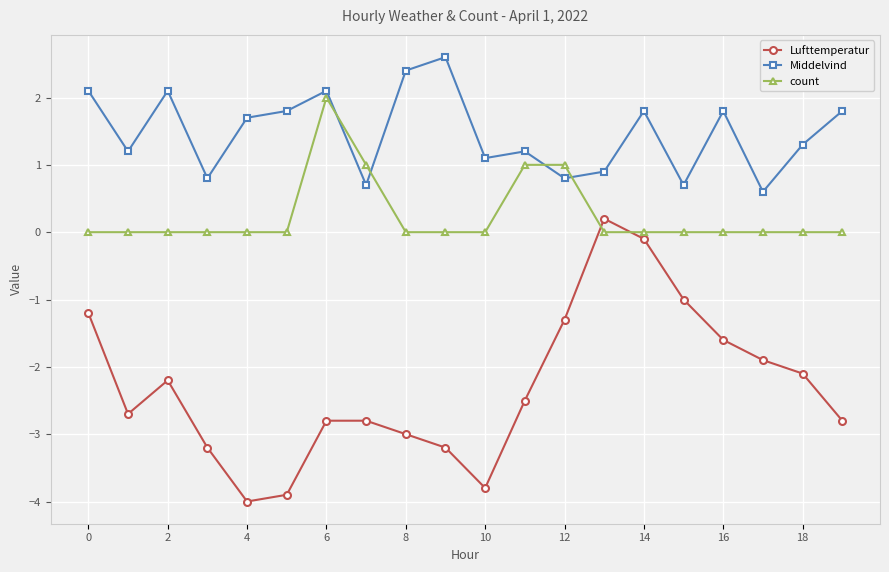

Which series has the largest range (max minus min)?

Lufttemperatur